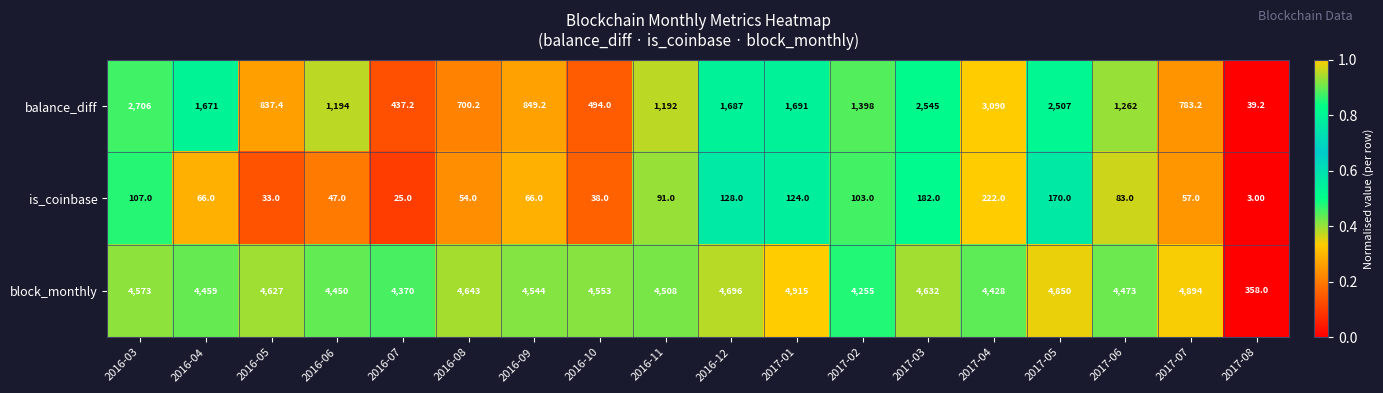

Which series has the largest range (max minus min)?

block_monthly